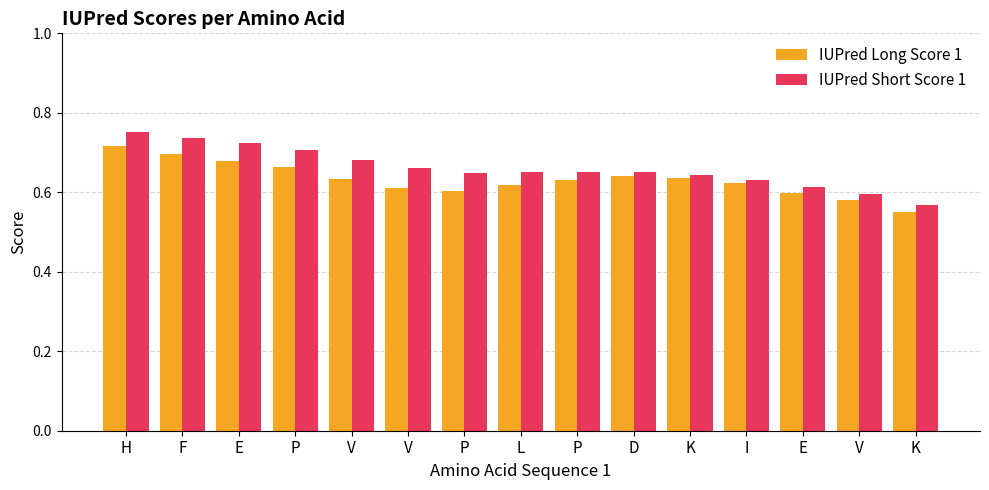

True or false: IUPred Short Score 1 has a value of 0.1 at P.

False